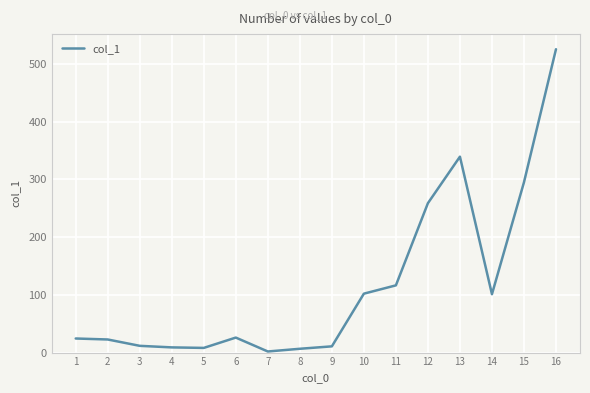

At which category does the chart reach its peak across all series?

16